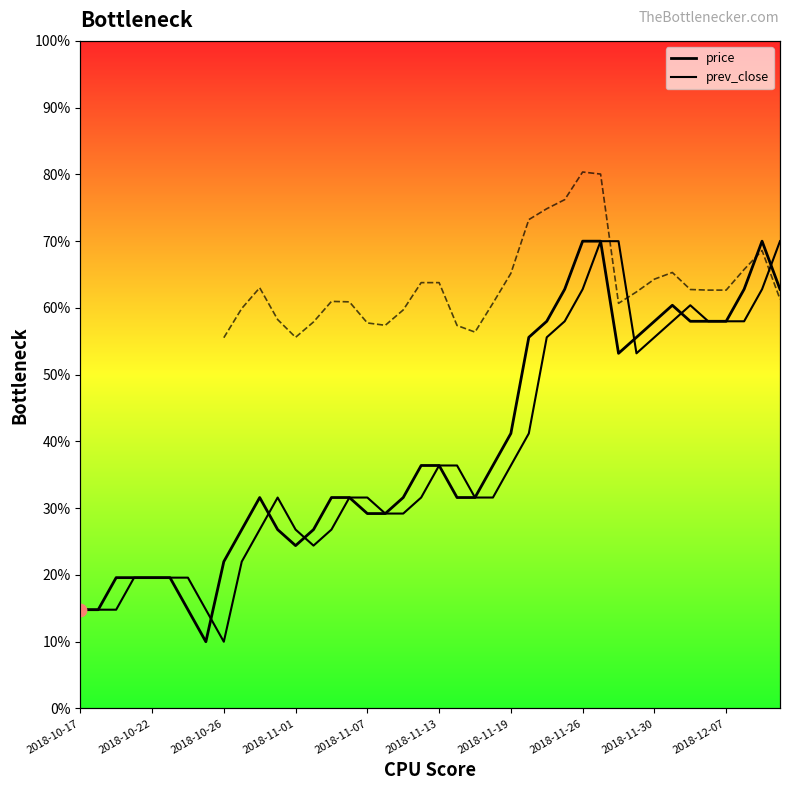

Which series reaches the maximum Y coordinate?

price